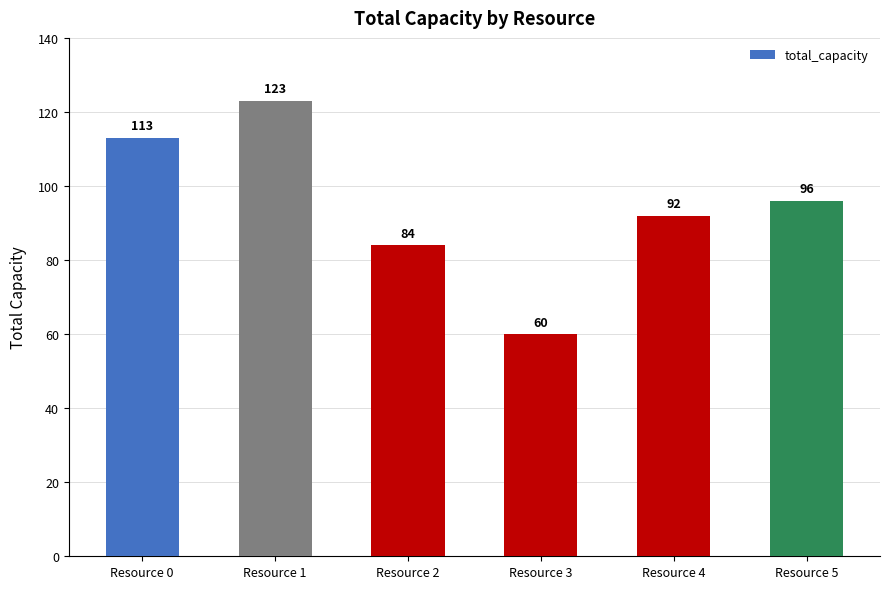

What is the value of the 4th bar from the left?

60